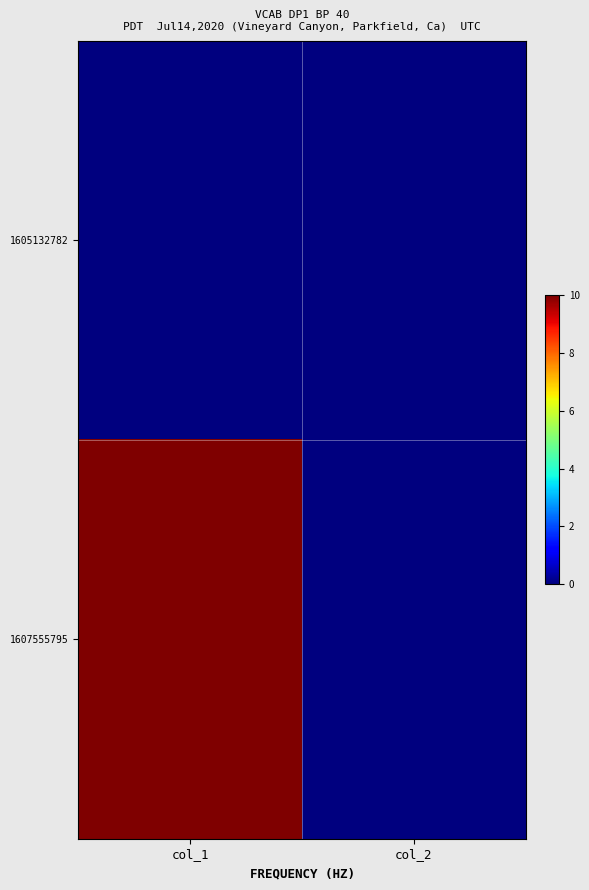

At how many categories does at least one series exceed 9?

1